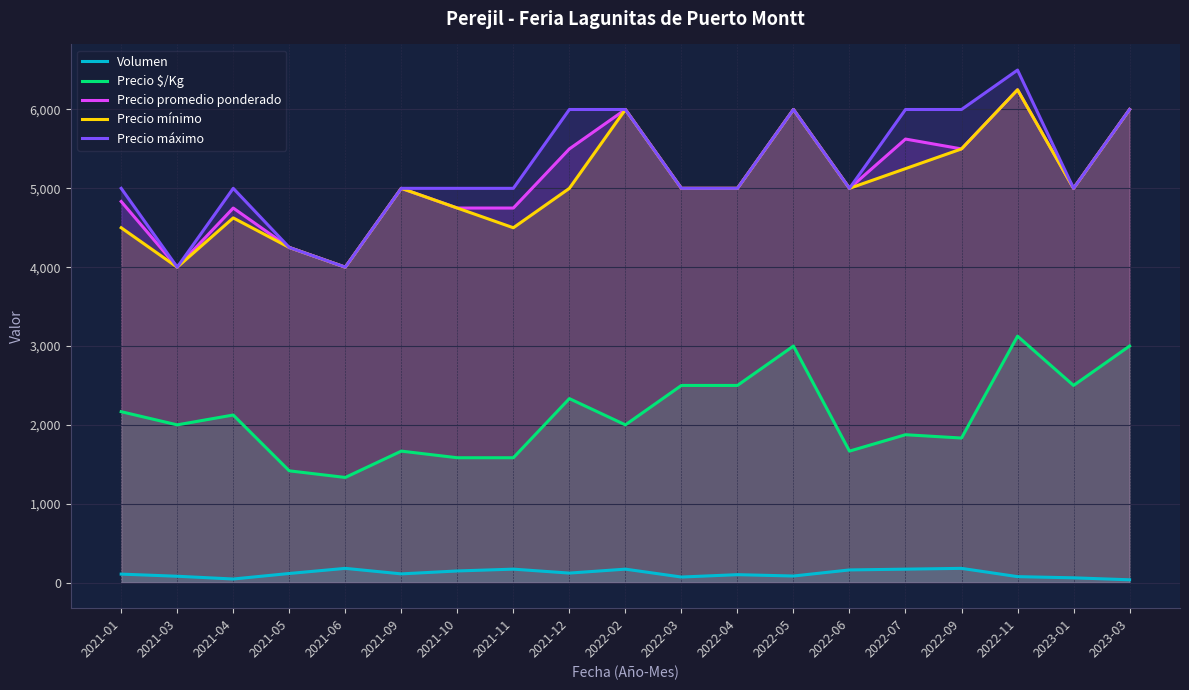

Where is the first local maximum for Volumen?

2021-06